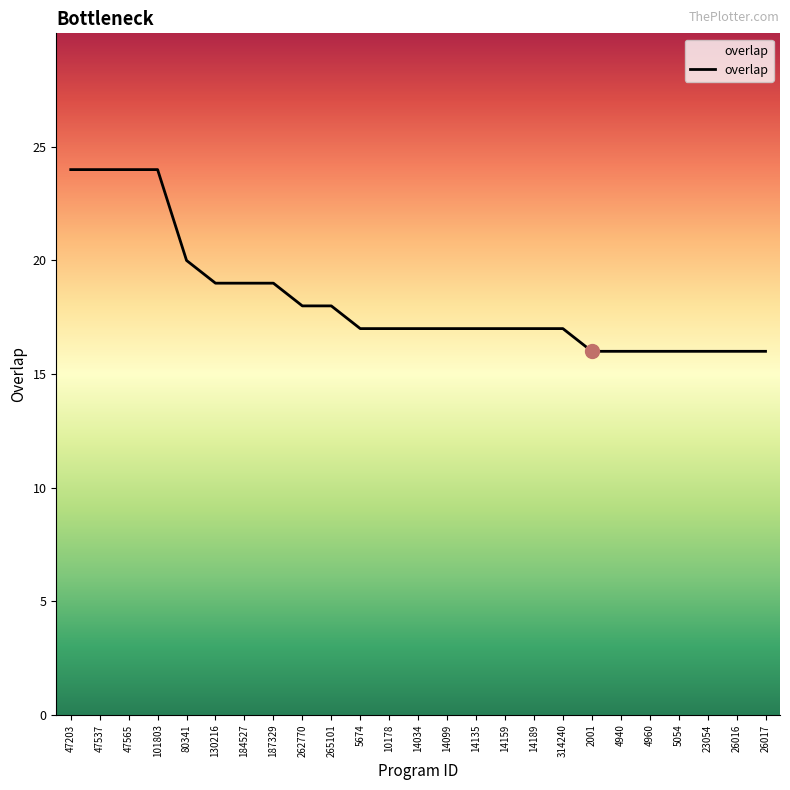

The chart shows a value of 26 at 187329. True or false?

False